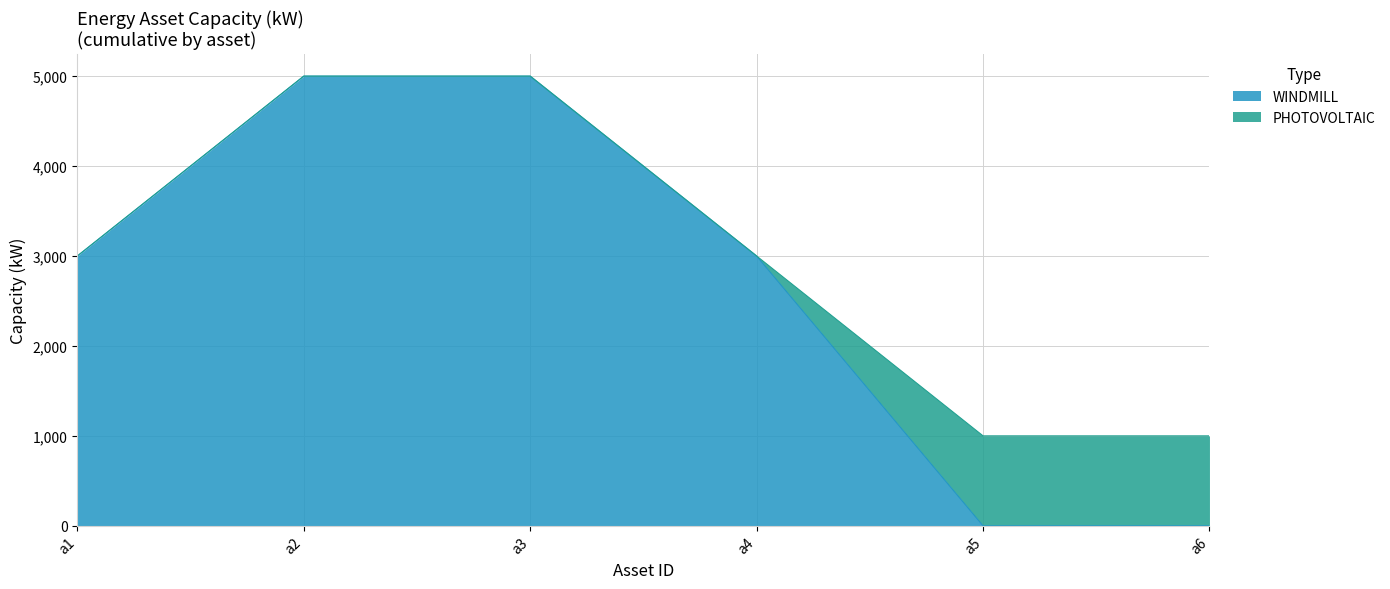

Where does the data first go above 3000?

a2